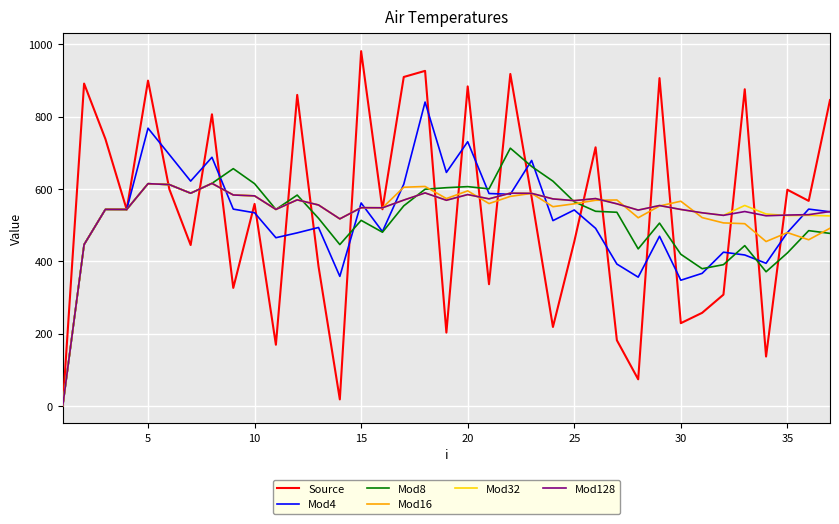

Which series has the largest range (max minus min)?

Source